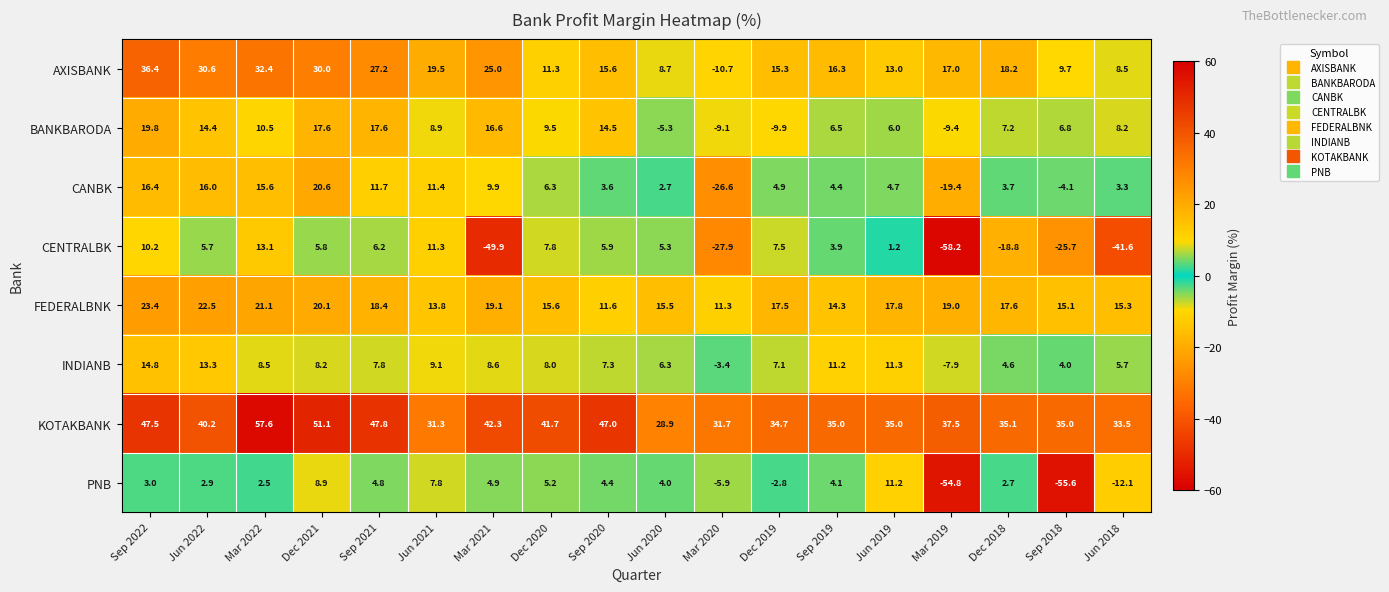

What is the sum of the CANBK values at Dec 2019 and Jun 2021?

16.3